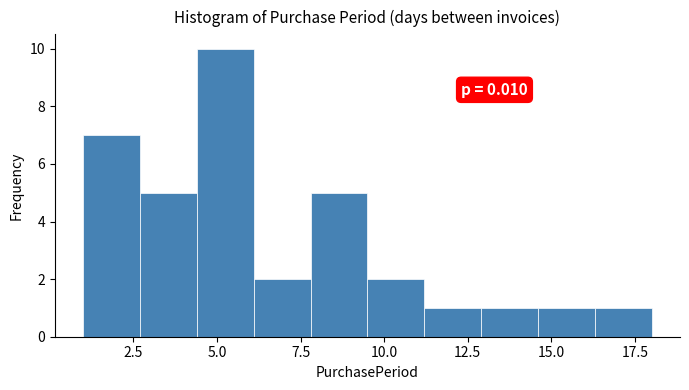

Read against the x-axis, roughly where is the centre of the tallest bar?

5.5